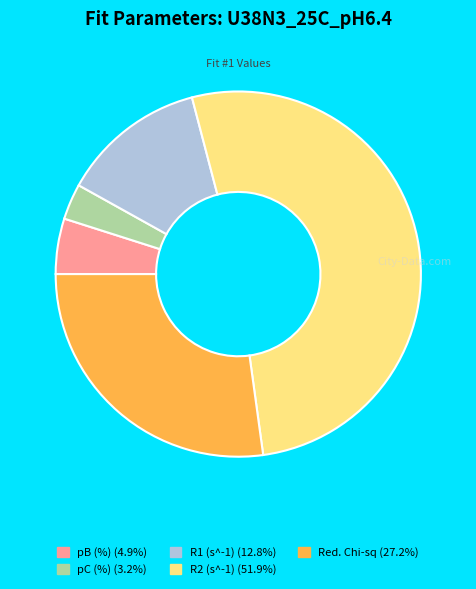

Which slice is the largest?

R2 (s^-1)